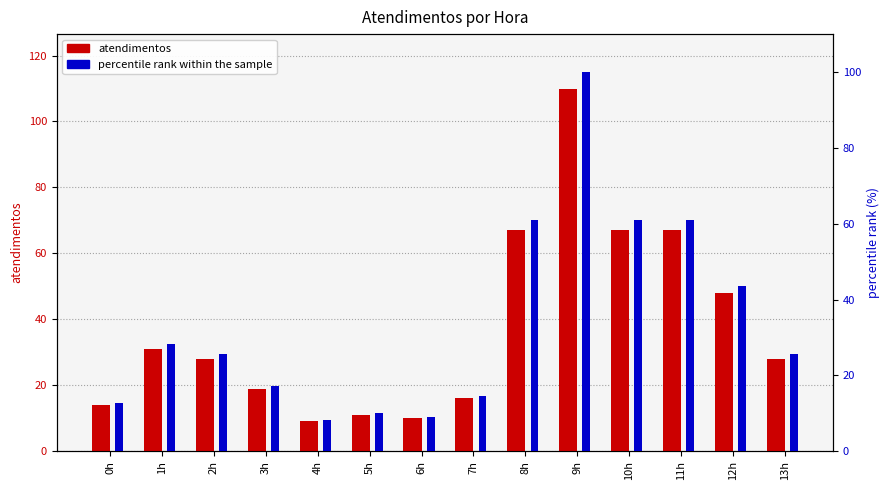

What is the total value across all series at 0h?

26.7